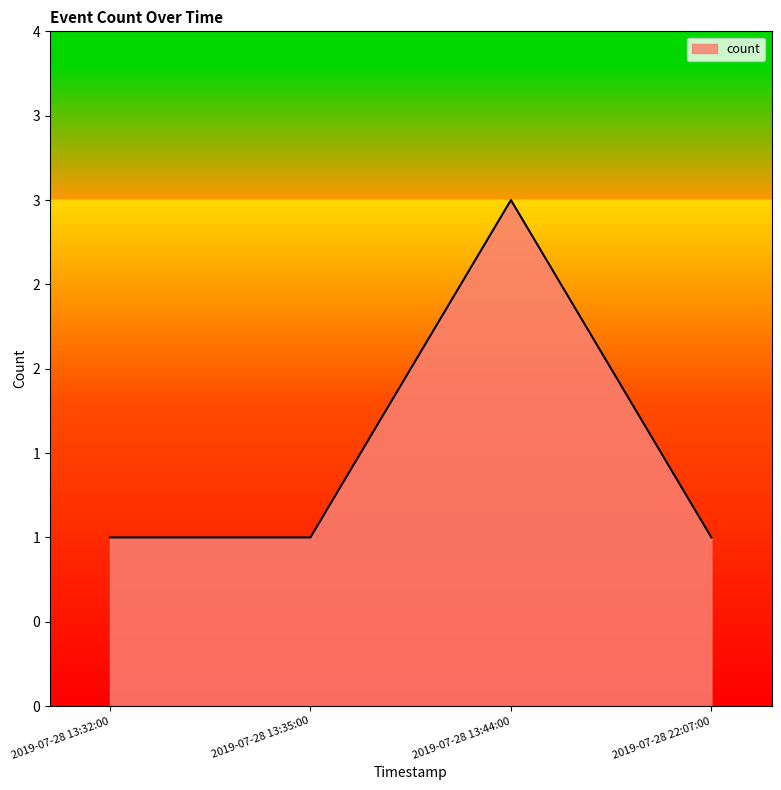

Reading right to left, list all the values displayed in this chart.

1	3	1	1